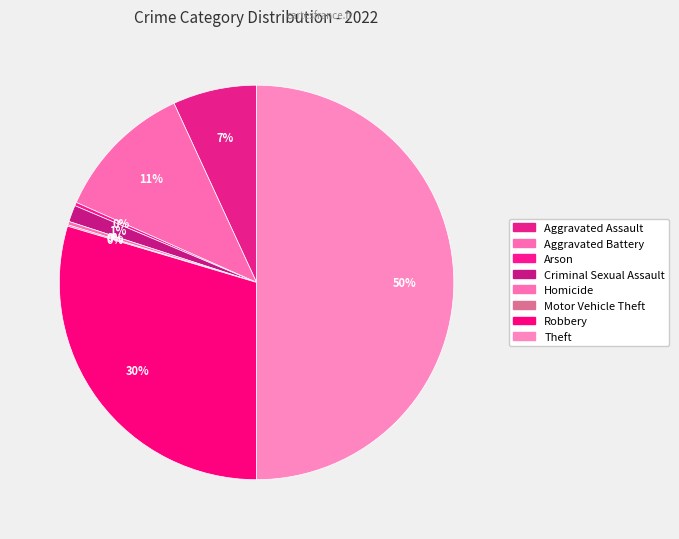

Is it true that Homicide is 1% of the pie?

False